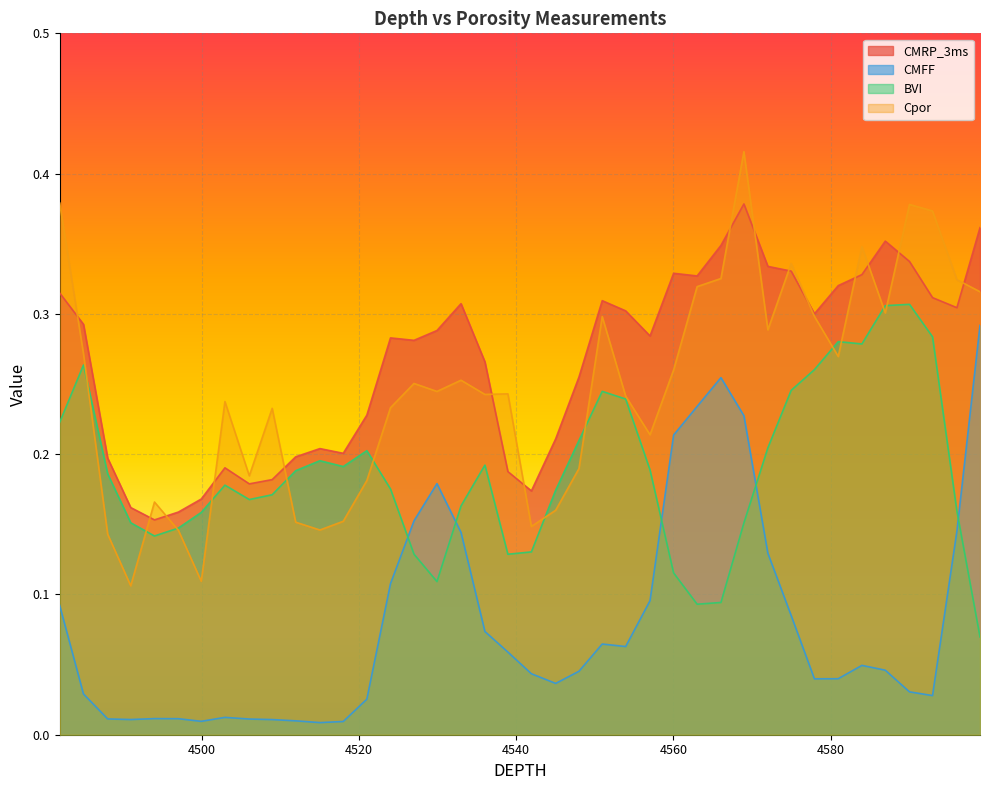

Read the Cpor value at 4499.96.

0.1